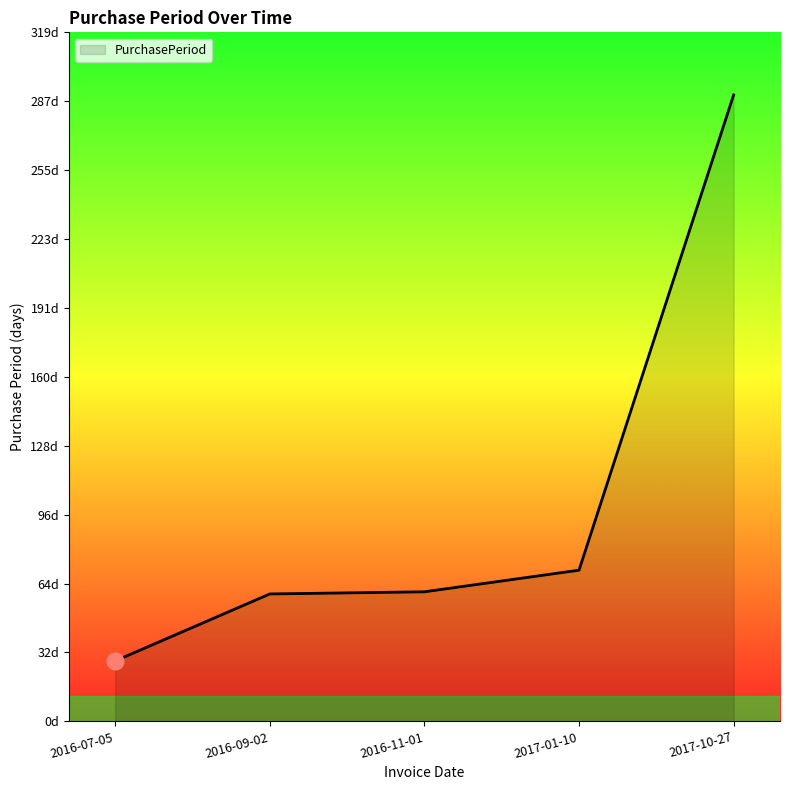

Between 2016-11-01 and 2017-01-10, which is larger?

2017-01-10